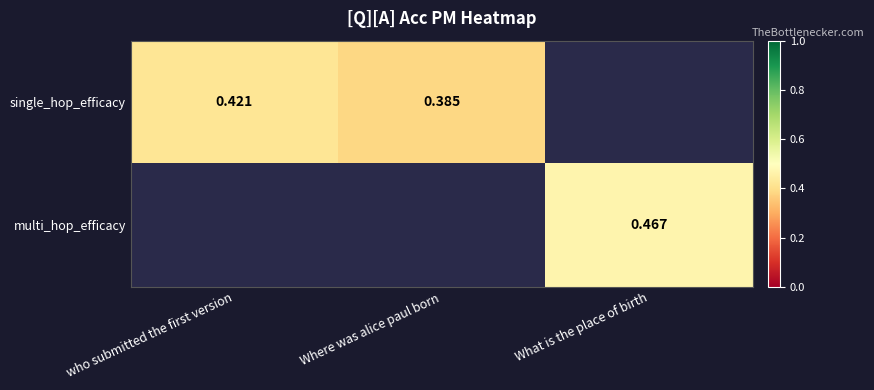

Rank the categories by single_hop_efficacy value from highest to lowest.

who submitted the first version, Where was alice paul born, What is the place of birth